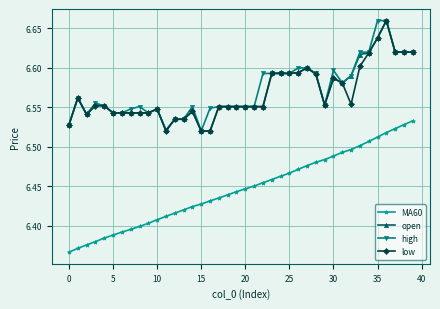

True or false: open has more than 2 interior local peaks.

True